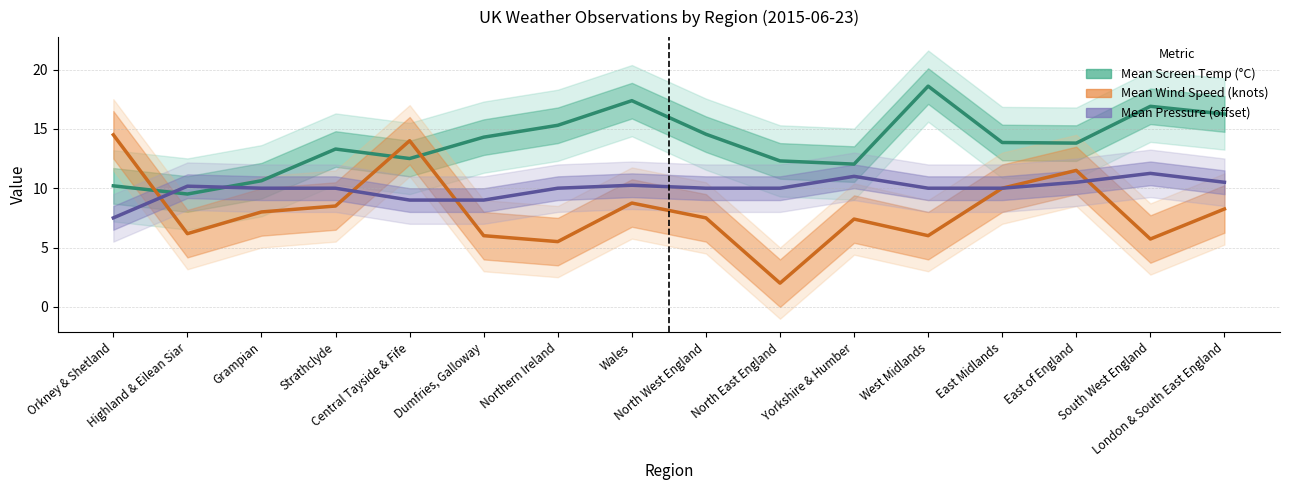

What is the label of the 16th point from the right?

Orkney & Shetland